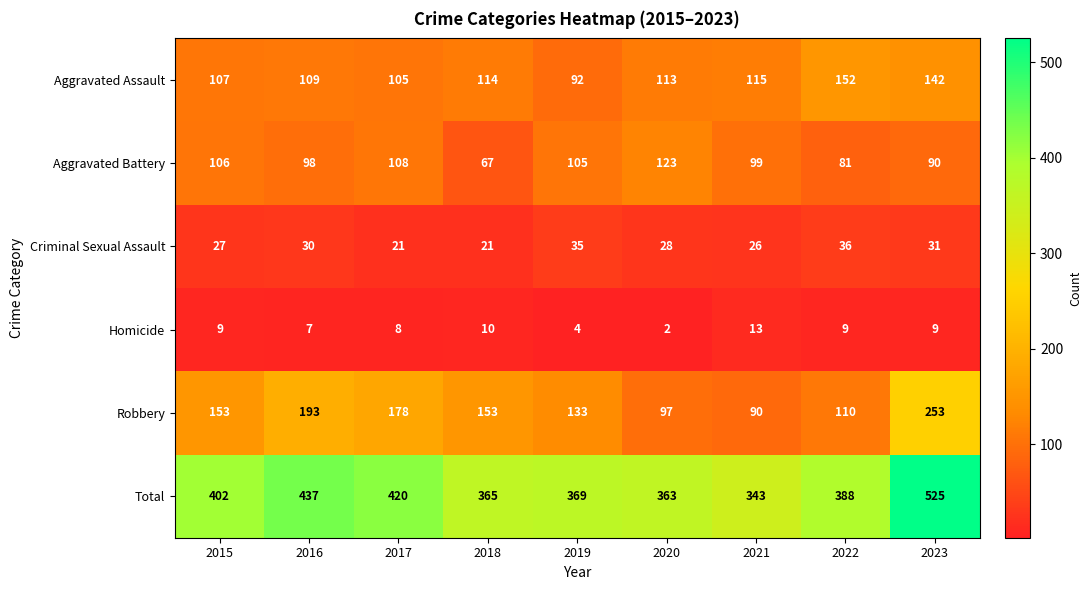

How many categories are shown in the chart?

9